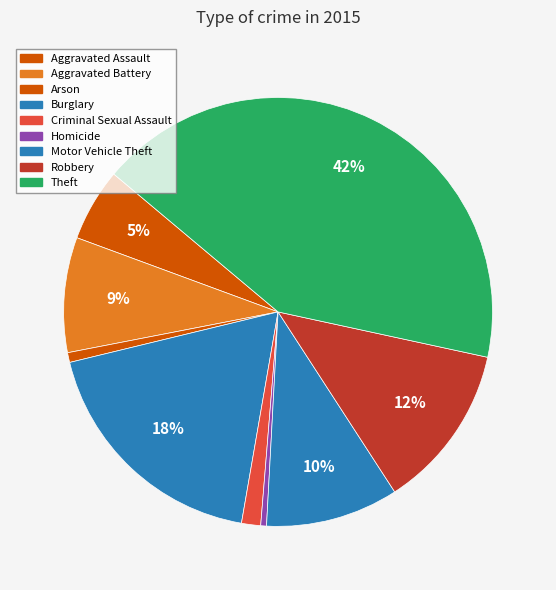

To the nearest percent, what percentage of the pie is Aggravated Assault?

5%